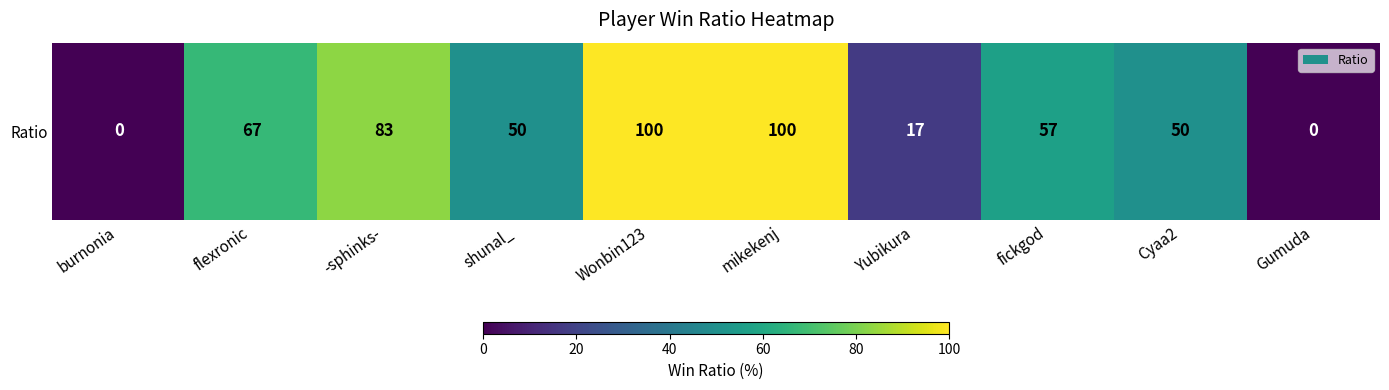

What is the difference between the values at Cyaa2 and flexronic?

17